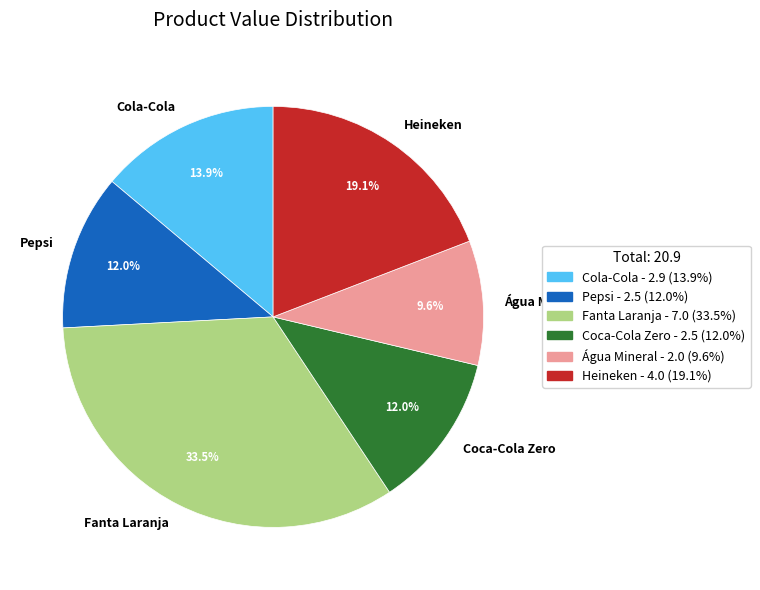

Is Heineken the majority of the pie?

No